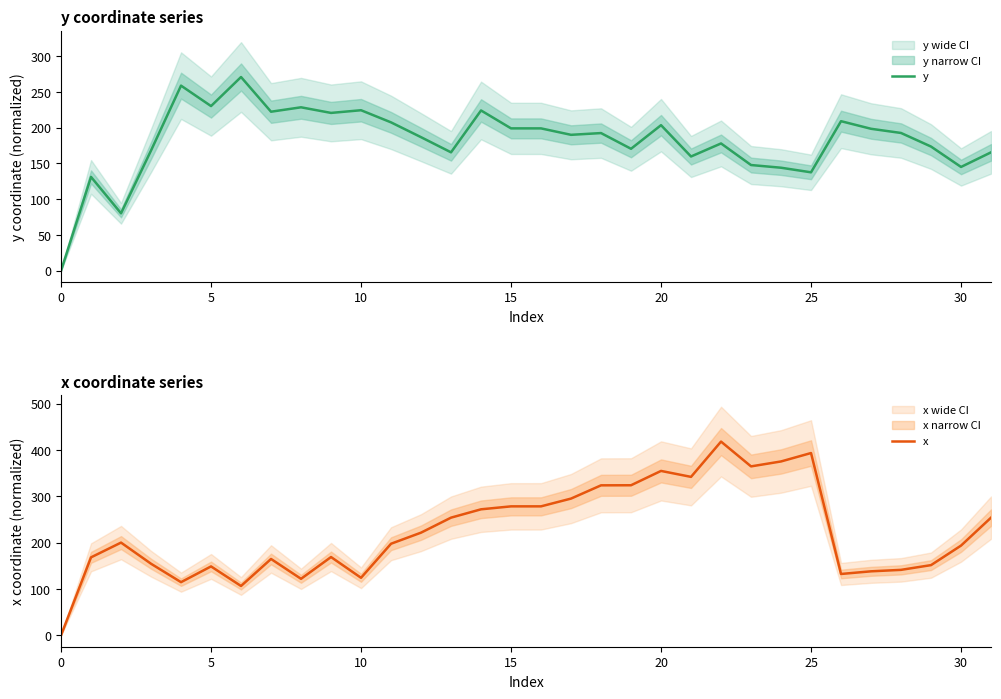

Does the chart display data point markers on the line(s)?

No